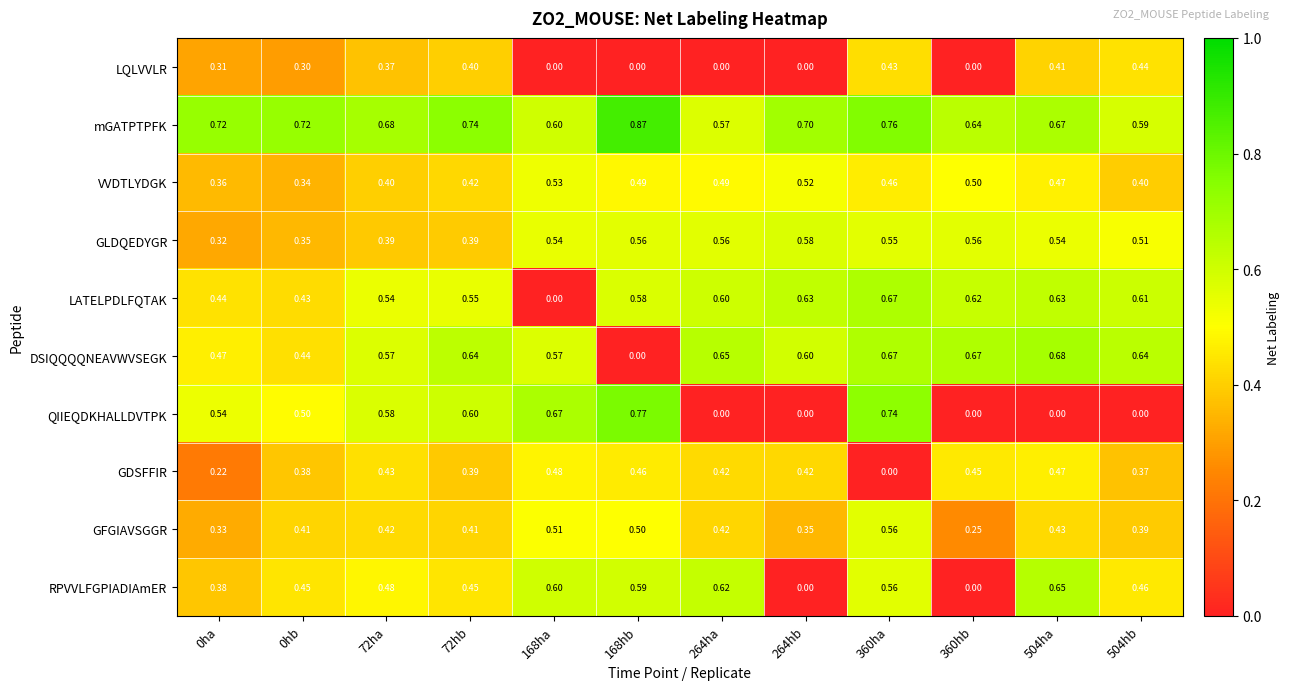

List the series in order of their peak value, highest first.

mGATPTPFK, QIIEQDKHALLDVTPK, DSIQQQQNEAVWVSEGK, LATELPDLFQTAK, RPVVLFGPIADIAmER, GLDQEDYGR, GFGIAVSGGR, VVDTLYDGK, GDSFFIR, LQLVVLR